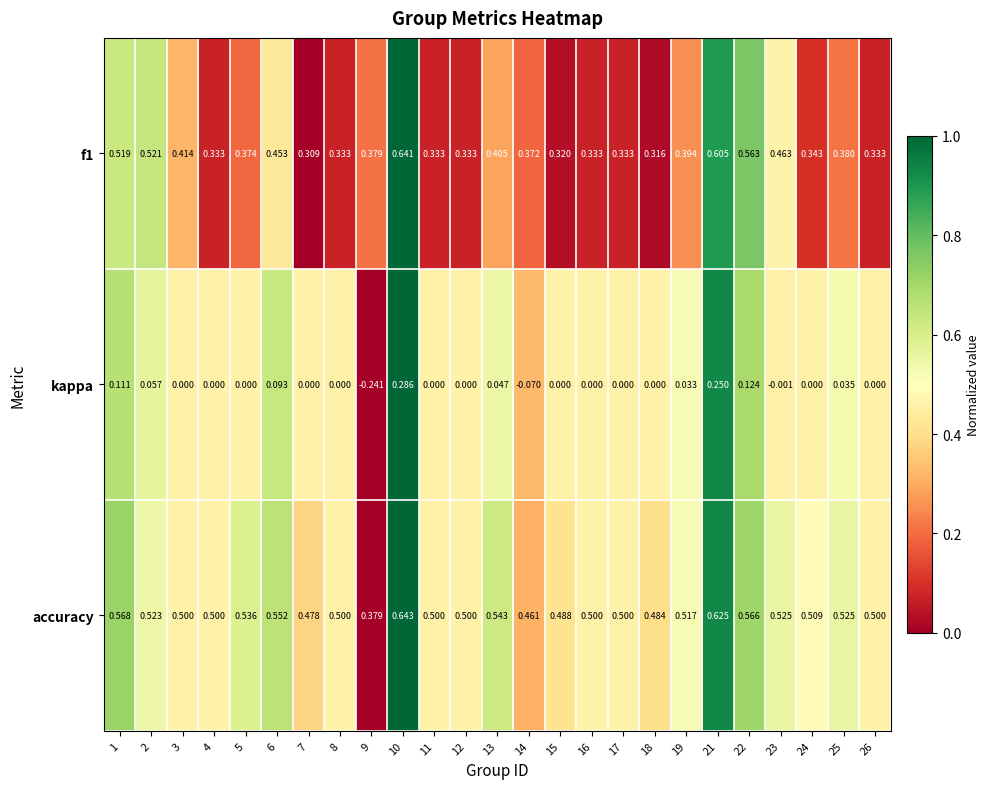

Which series has the widest spread of values?

kappa